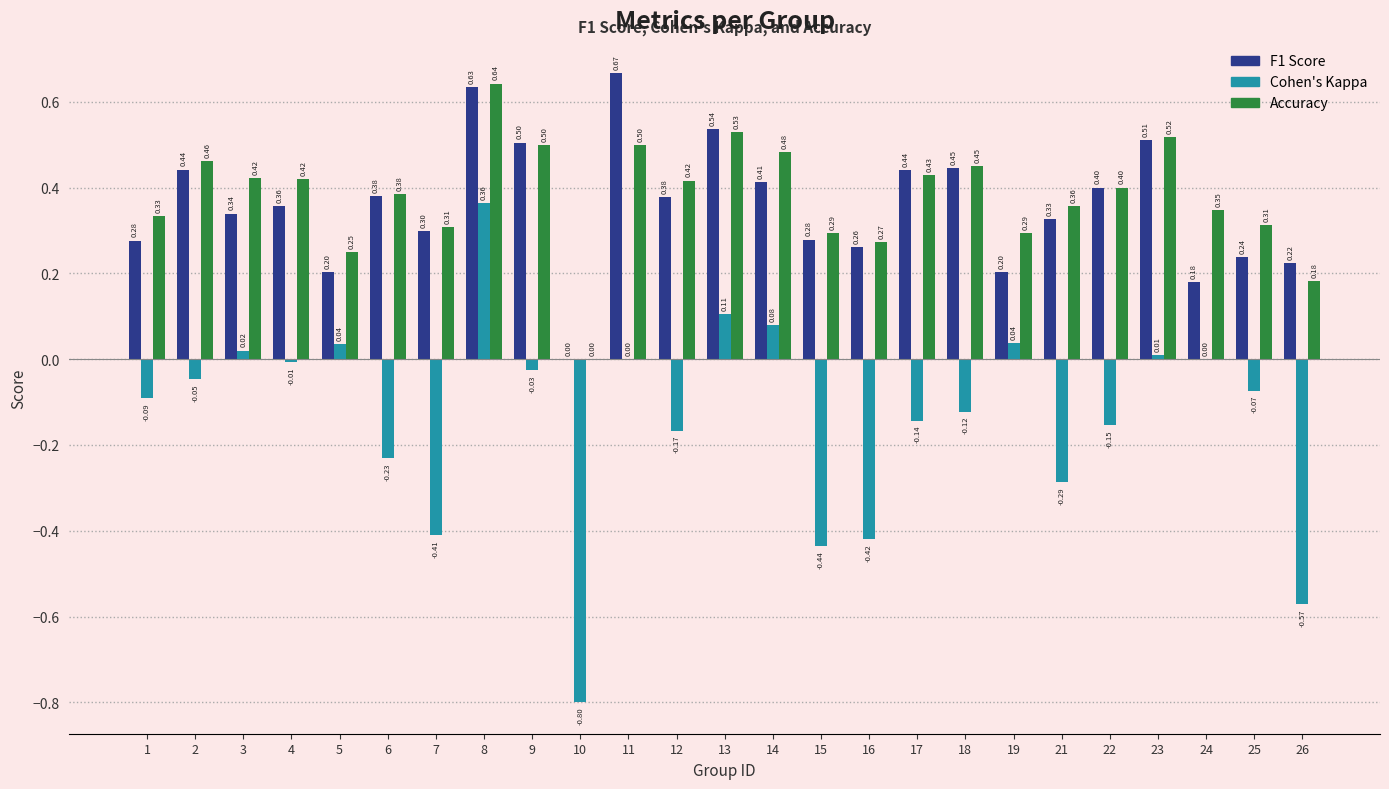

At which category is the sum across all series the highest?

8